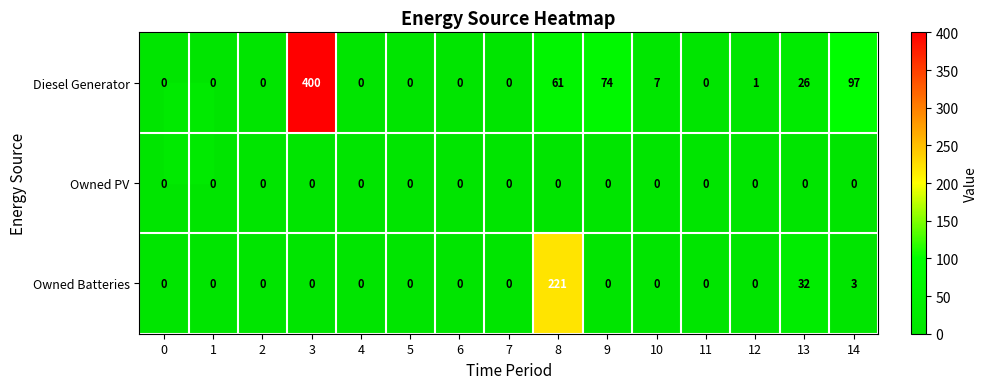

The Owned PV series shows 0 at 11. True or false?

True